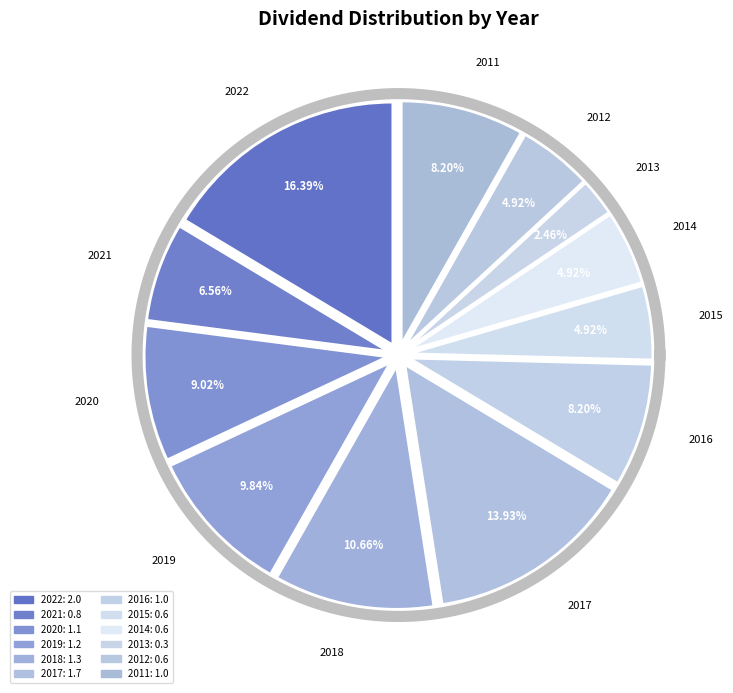

Does 2012 represent more than half of the total?

No